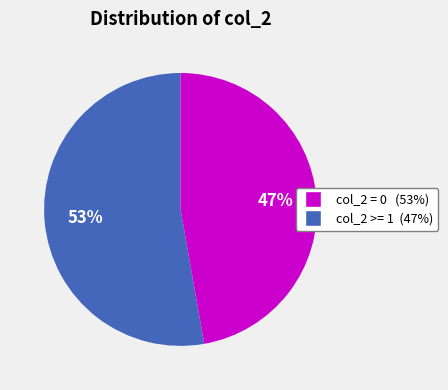

To the nearest percent, what is the difference between the largest and smallest slice percentages?

6%